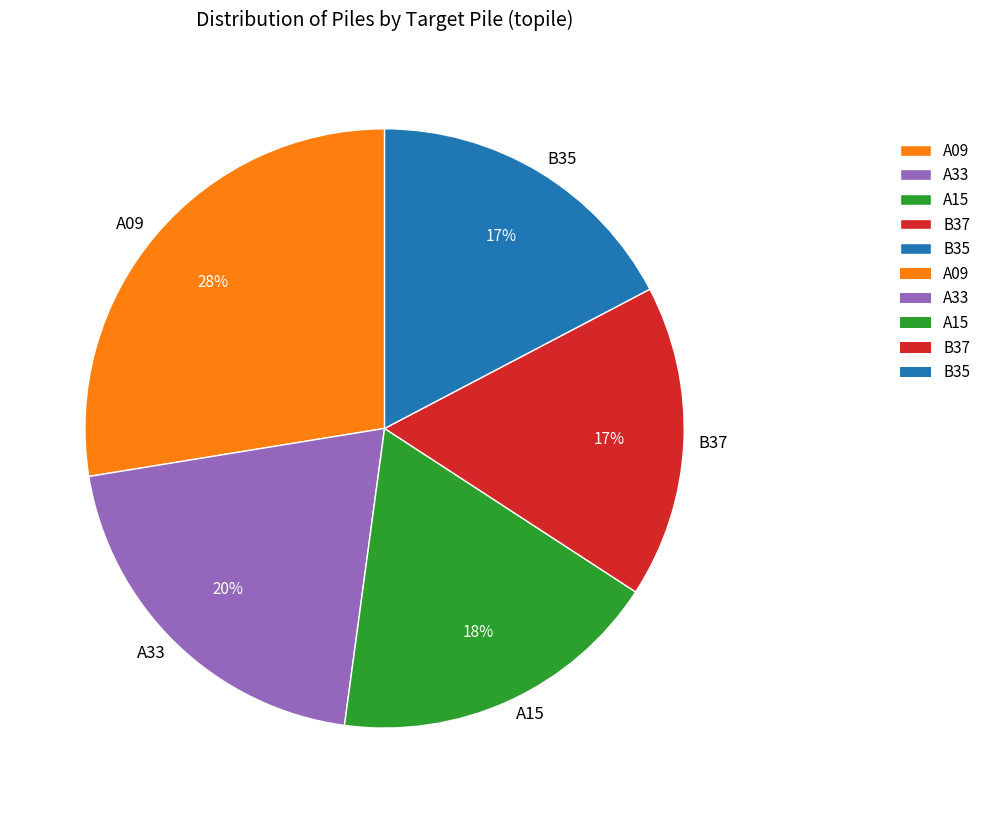

Does any single category account for the majority?

No